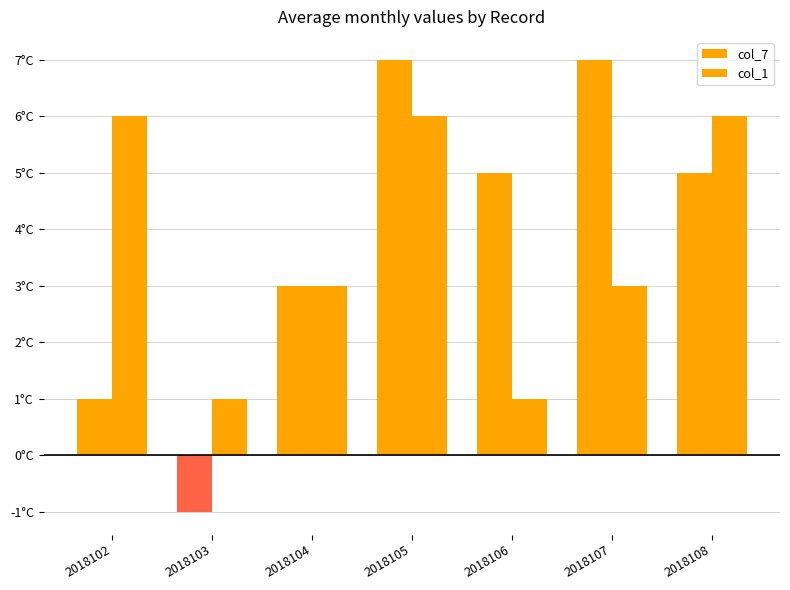

Does the chart contain any negative values?

Yes